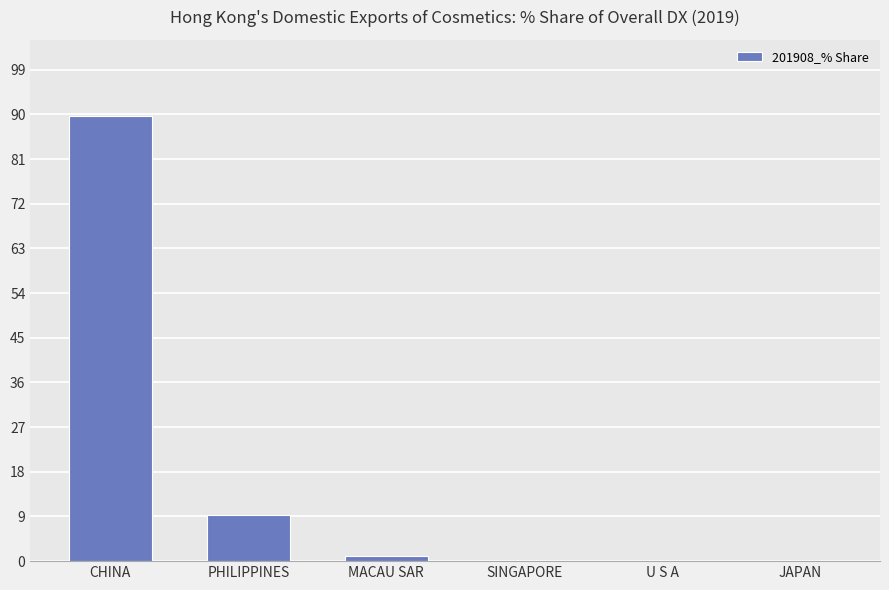

Which label corresponds to the largest value in the chart?

CHINA